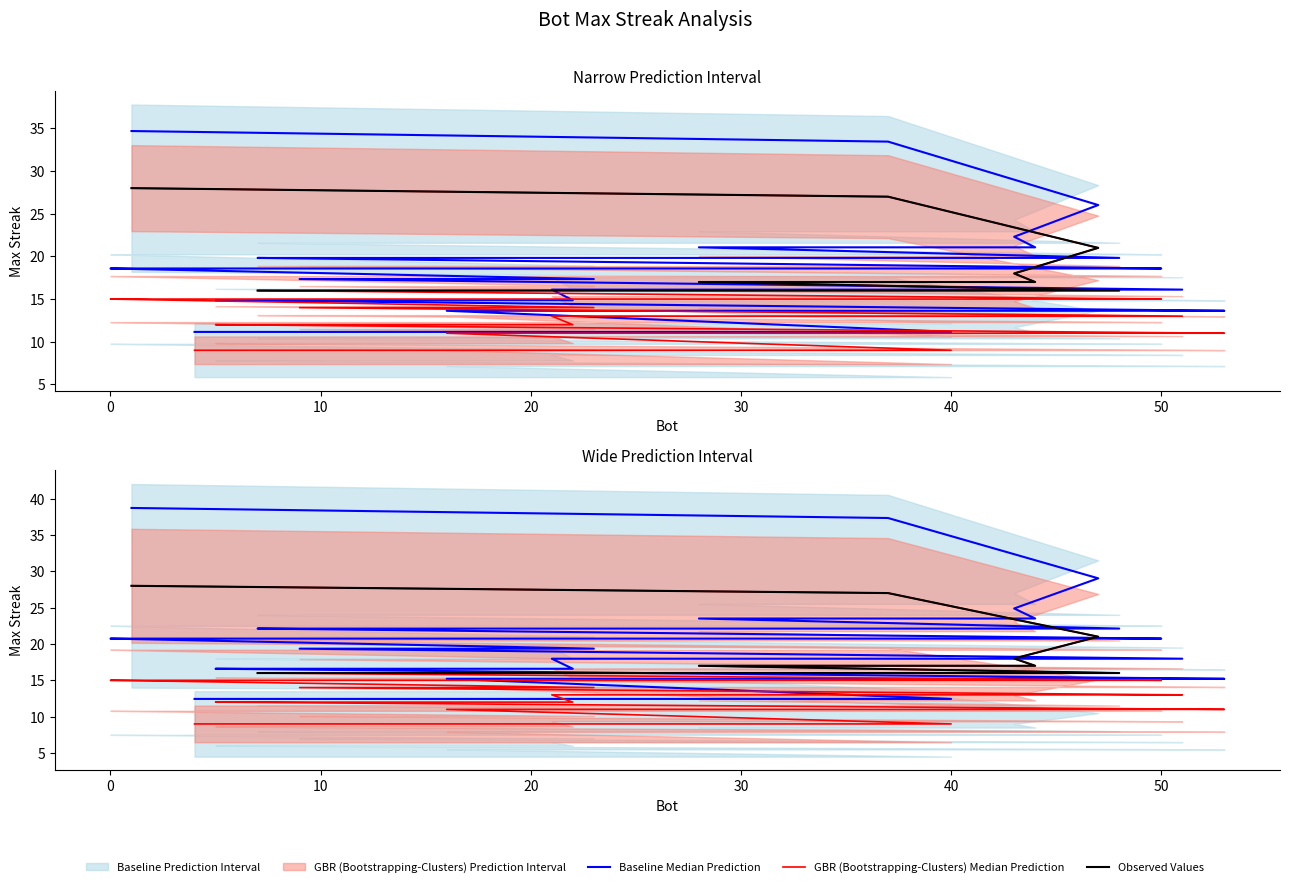

Between 24 and 13, which is larger?

24